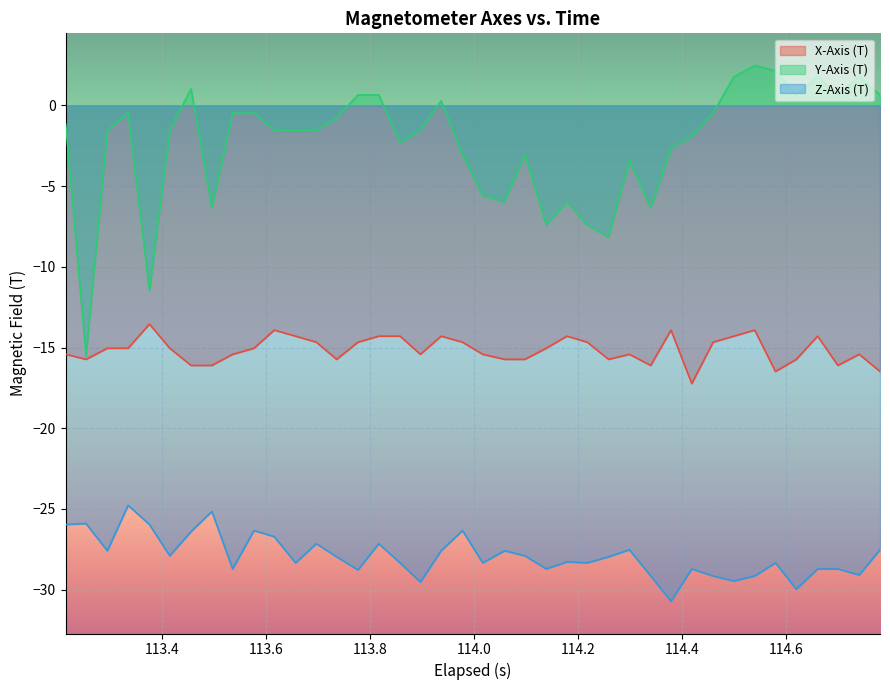

List the series in order of their overall mean, lowest first.

Z-Axis (T), X-Axis (T), Y-Axis (T)